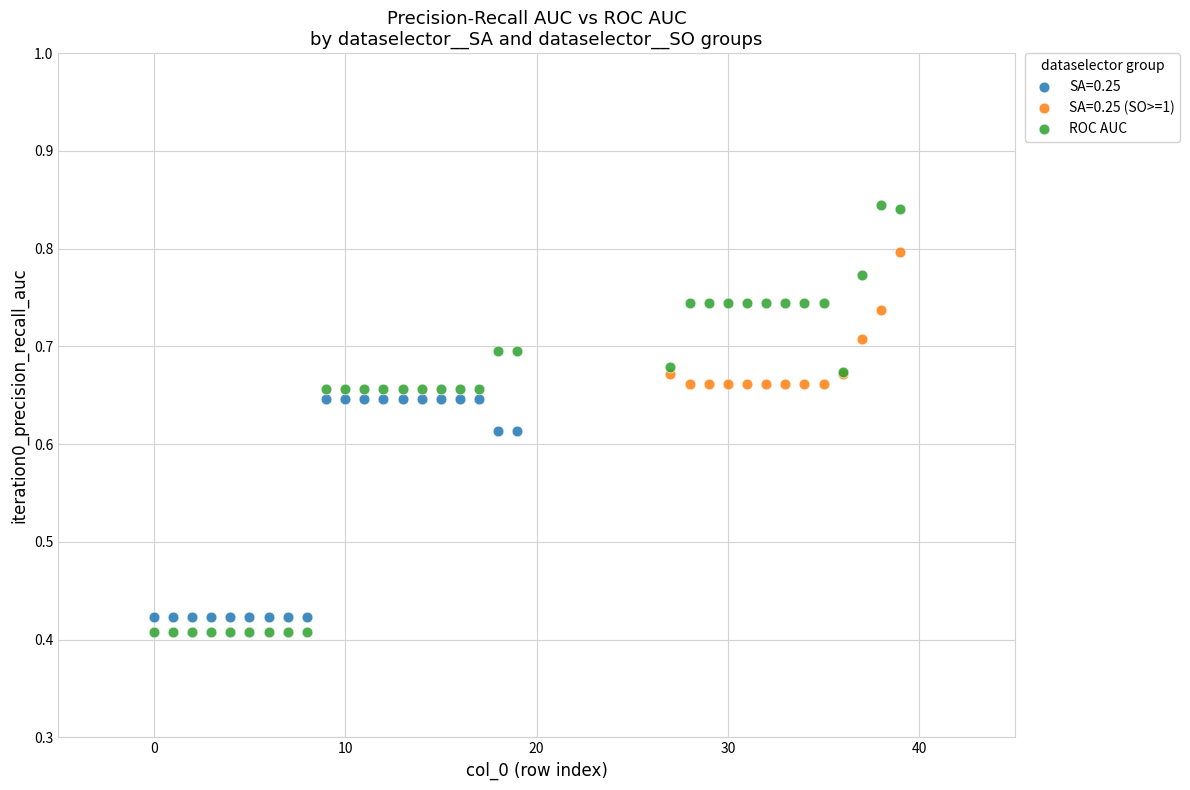

Which series reaches the maximum Y coordinate?

ROC AUC